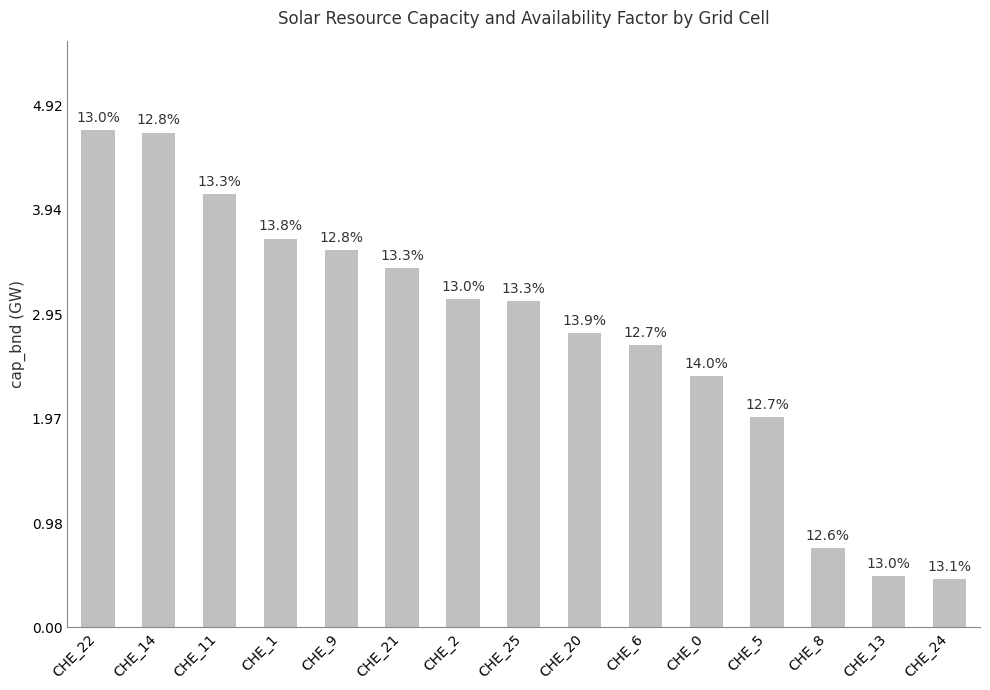

Does the chart contain stacked bars?

No